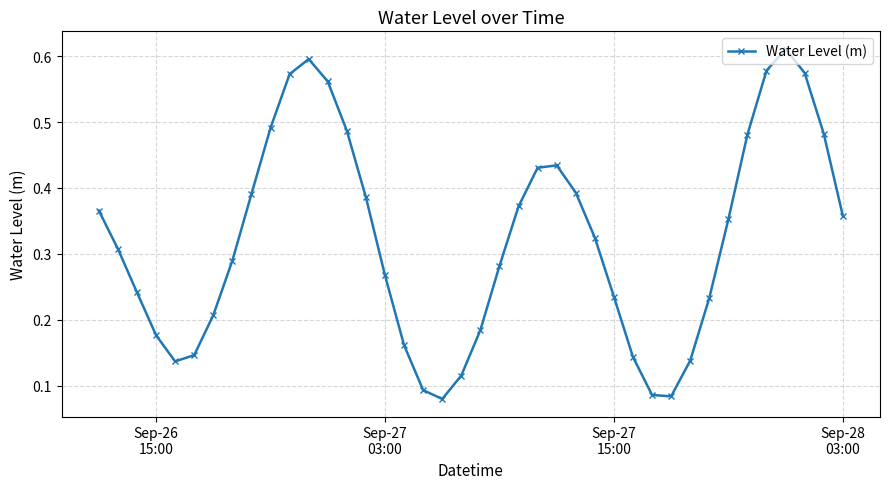

What is the sum of all values?

12.8